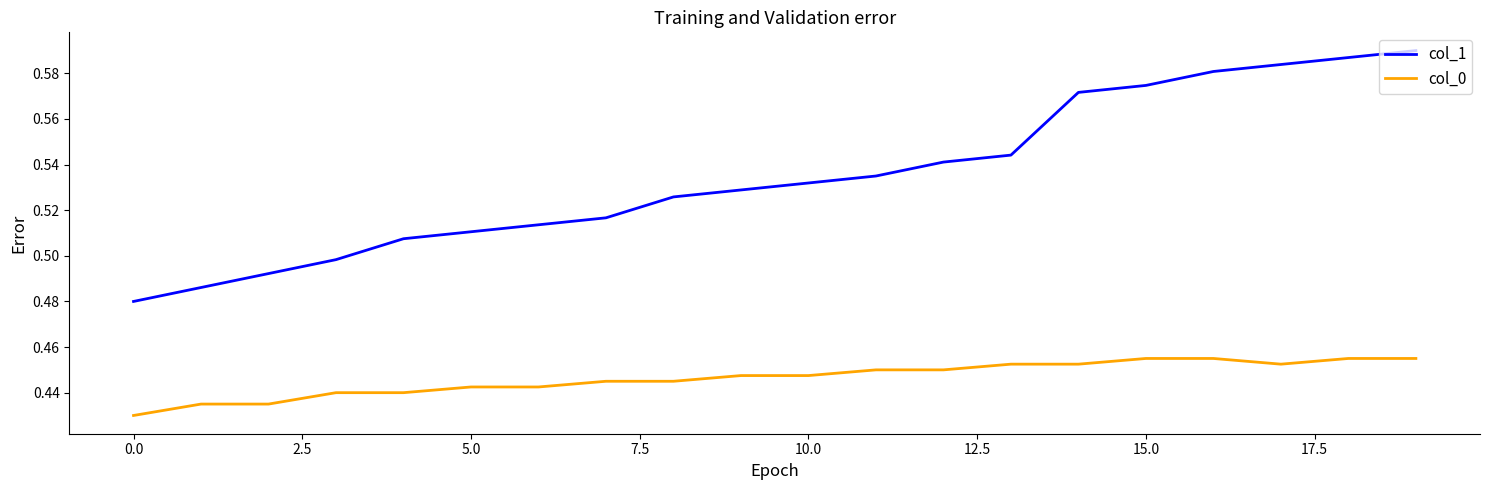

Which series has the largest total across all categories?

col_1